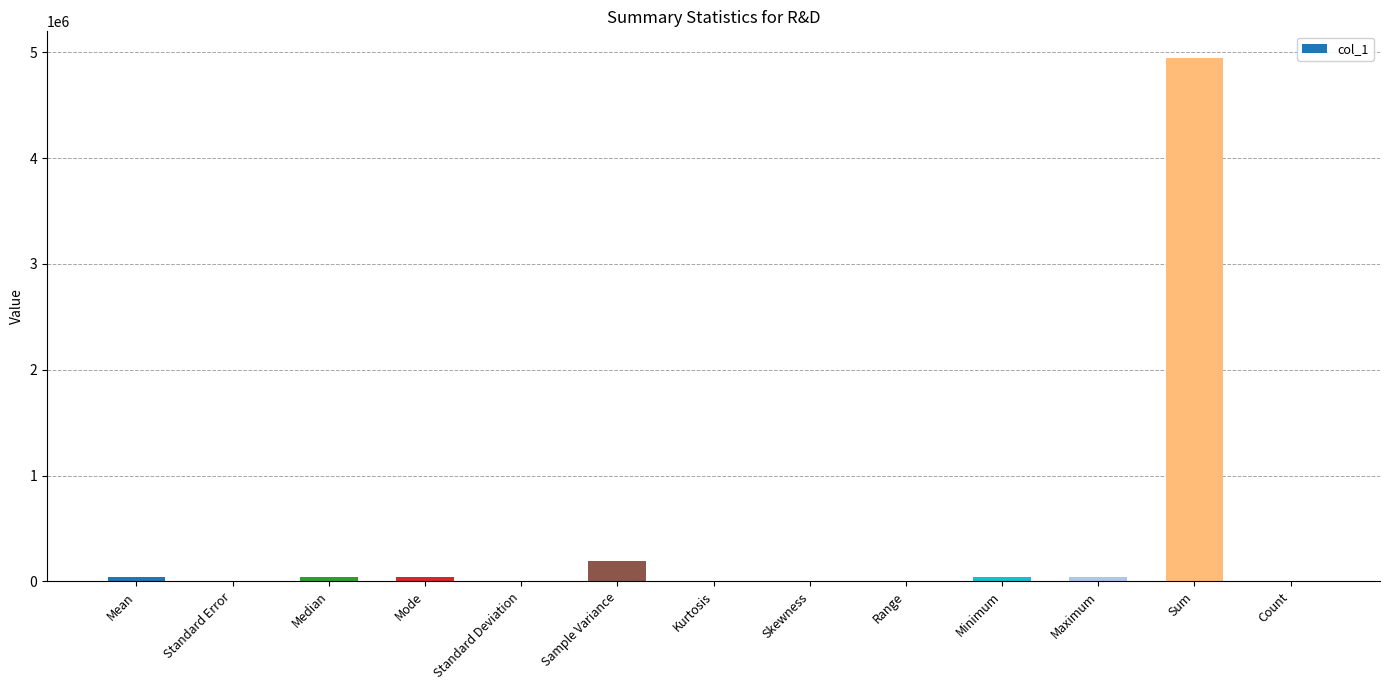

How many categories are shown in the chart?

13